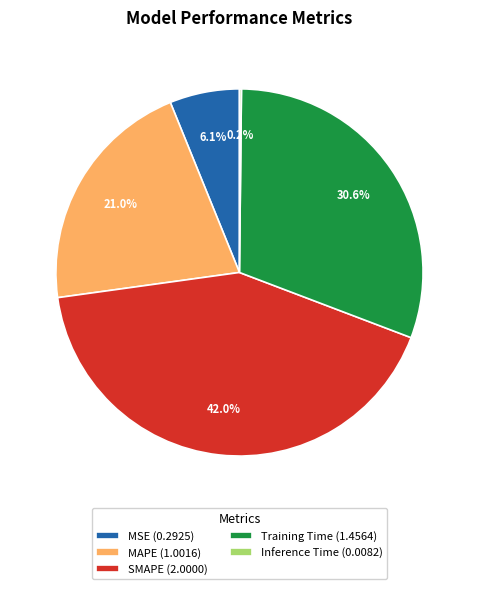

Is it true that Training Time is 44% of the pie?

False